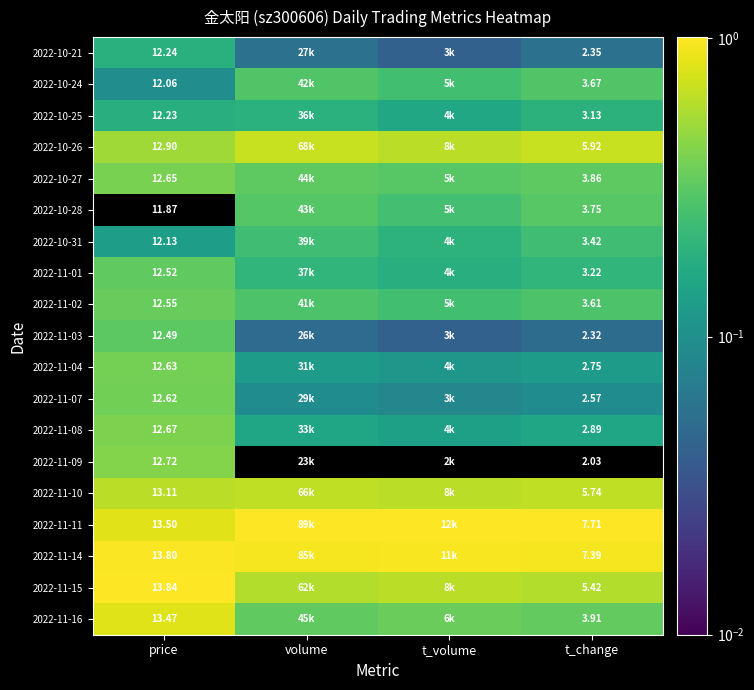

At how many categories does at least one series exceed 0?

4